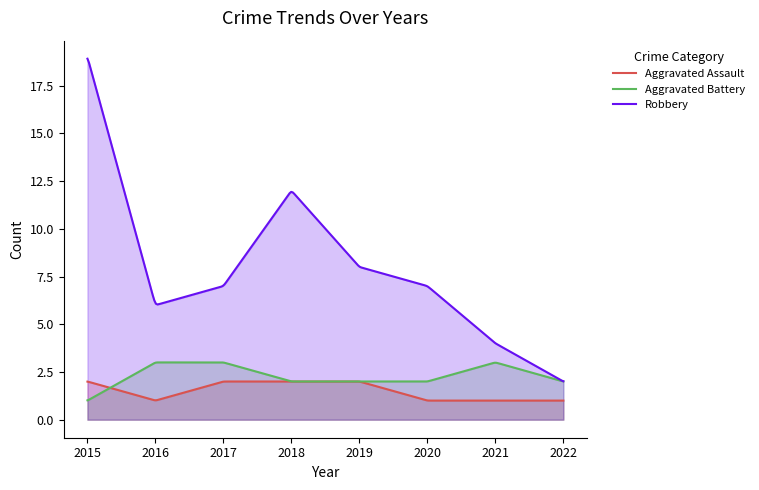

Which series changed the most between 2017 and 2021?

Robbery